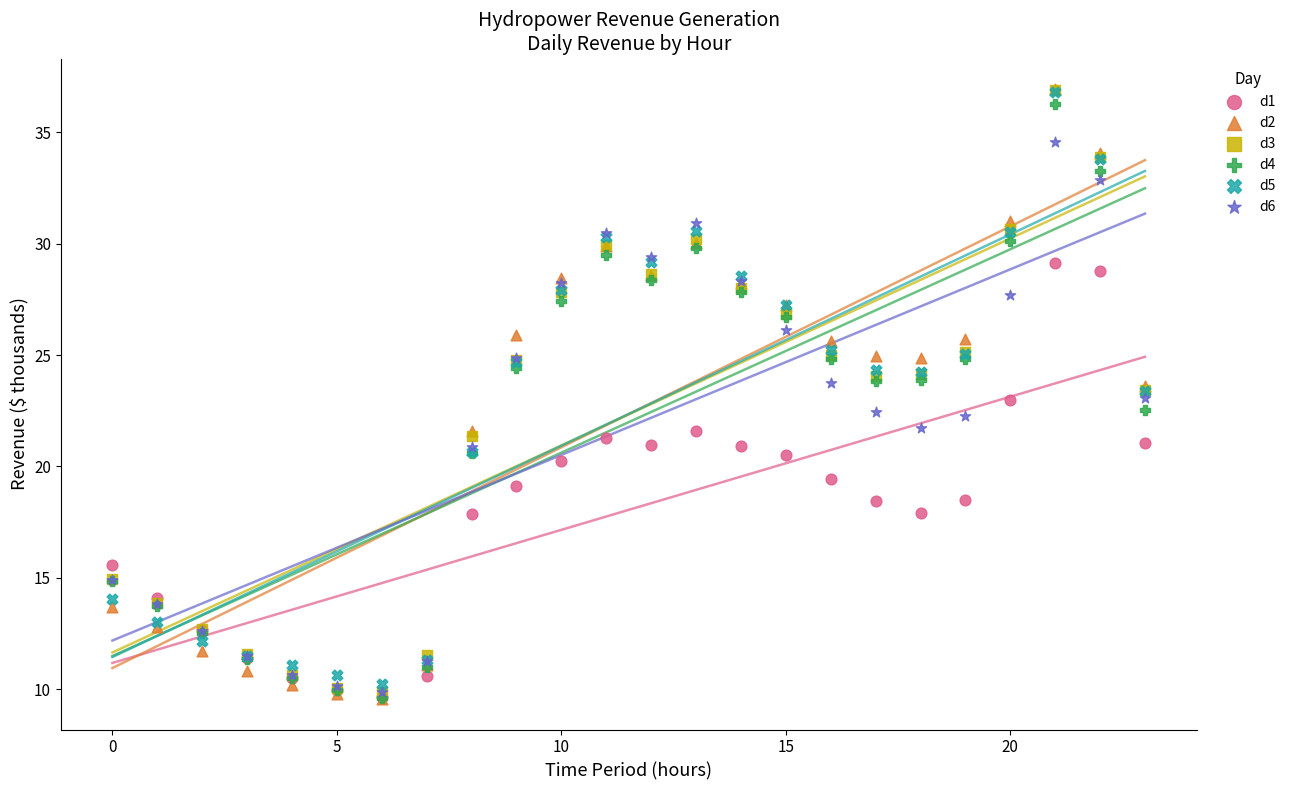

Which series has the widest spread of Y values?

d2